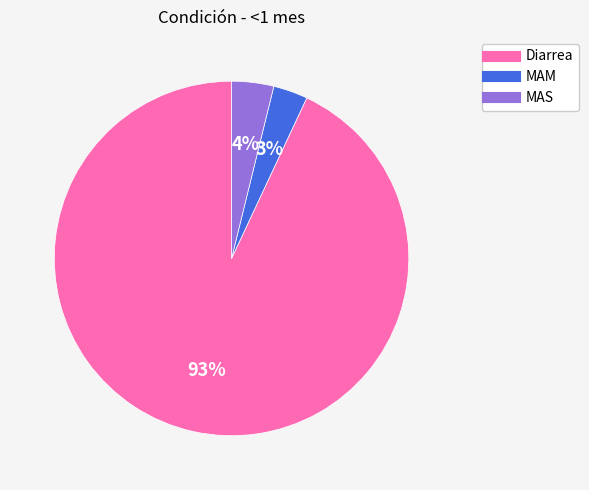

Which category has the smallest portion of the pie?

MAM